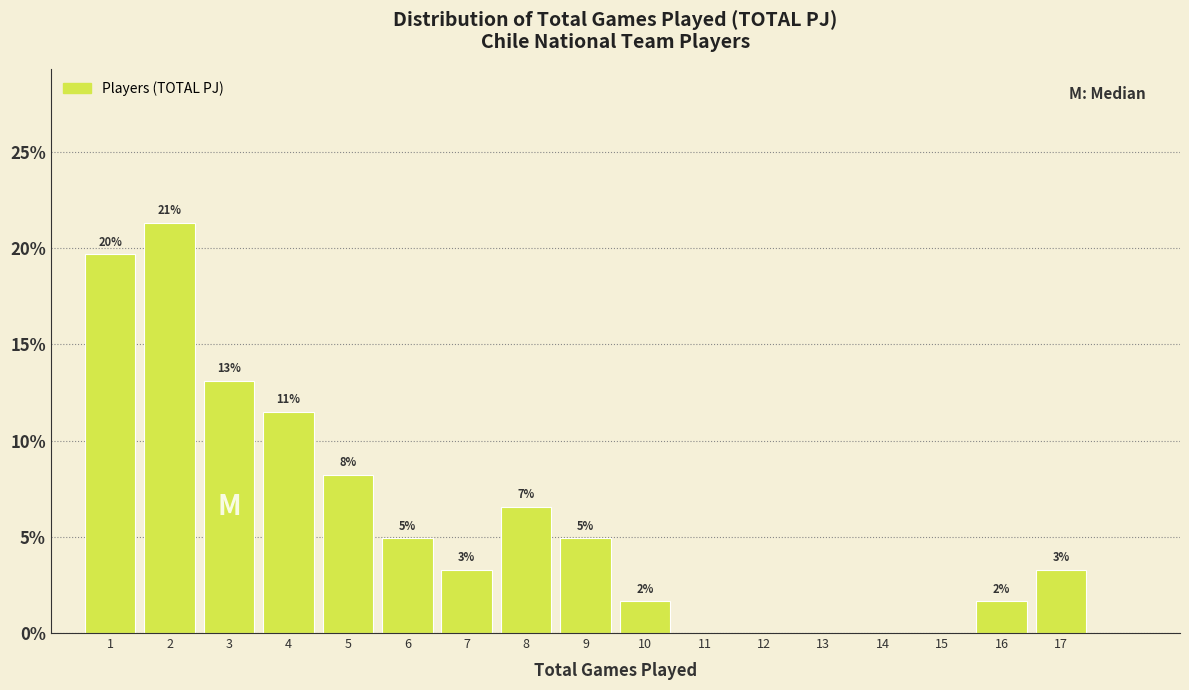

Are the bars horizontal?

No